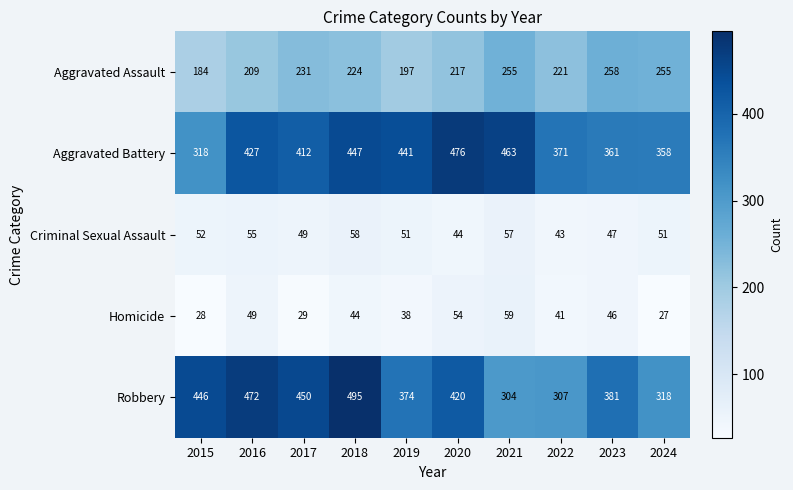

Which series has the largest total across all categories?

Aggravated Battery